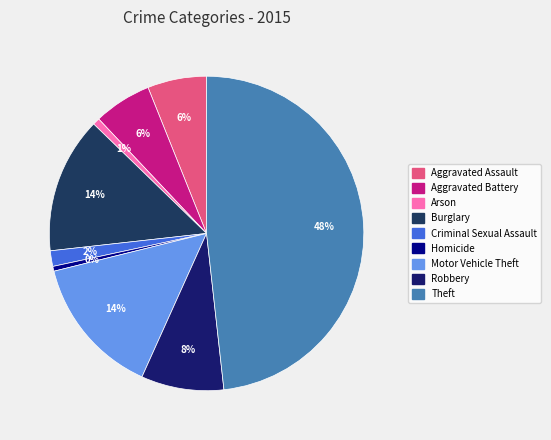

To the nearest percent, what percentage of the pie is Criminal Sexual Assault?

2%